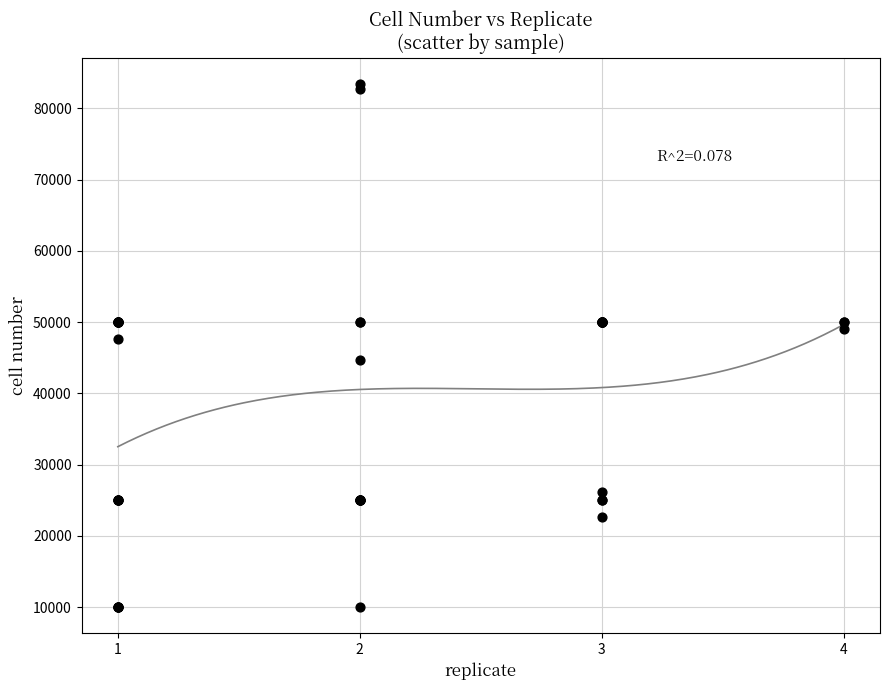

What Y value in the scatter plot is closest to 46715?

47618